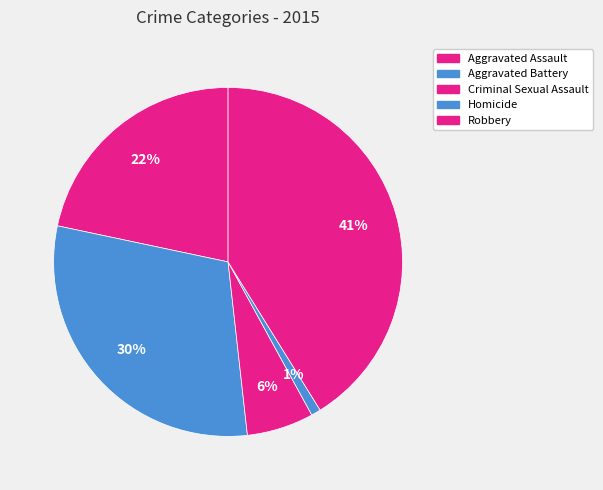

Is the sum of Robbery and Aggravated Battery greater than half?

Yes